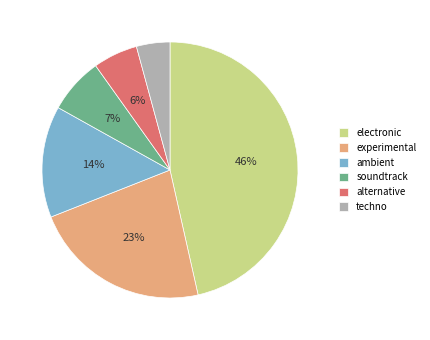

To the nearest percent, what is the difference between the largest and smallest slice percentages?

42%